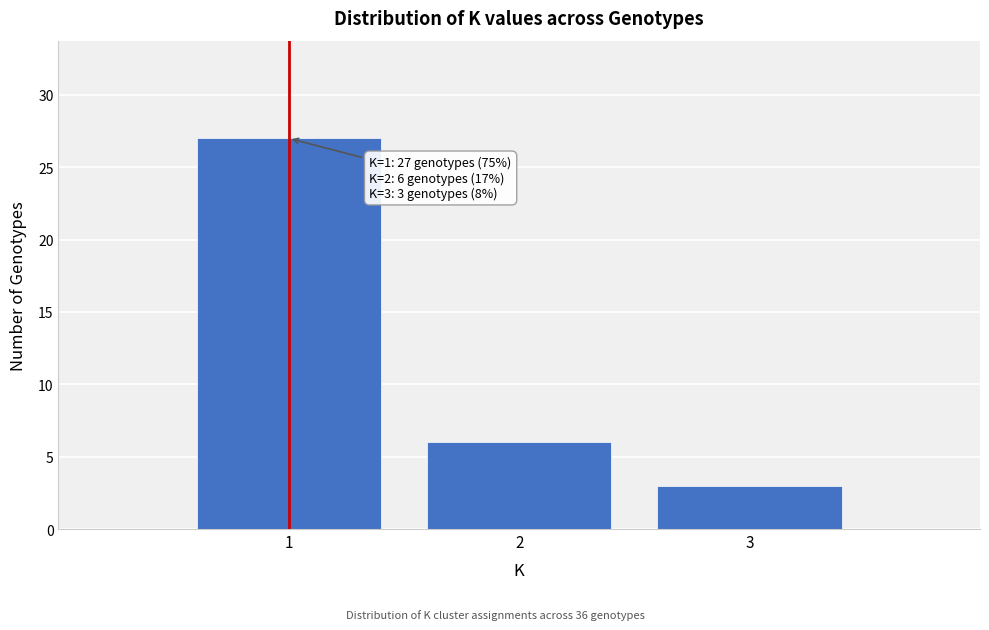

Reading left to right, what are all the values shown in this chart?

27	6	3